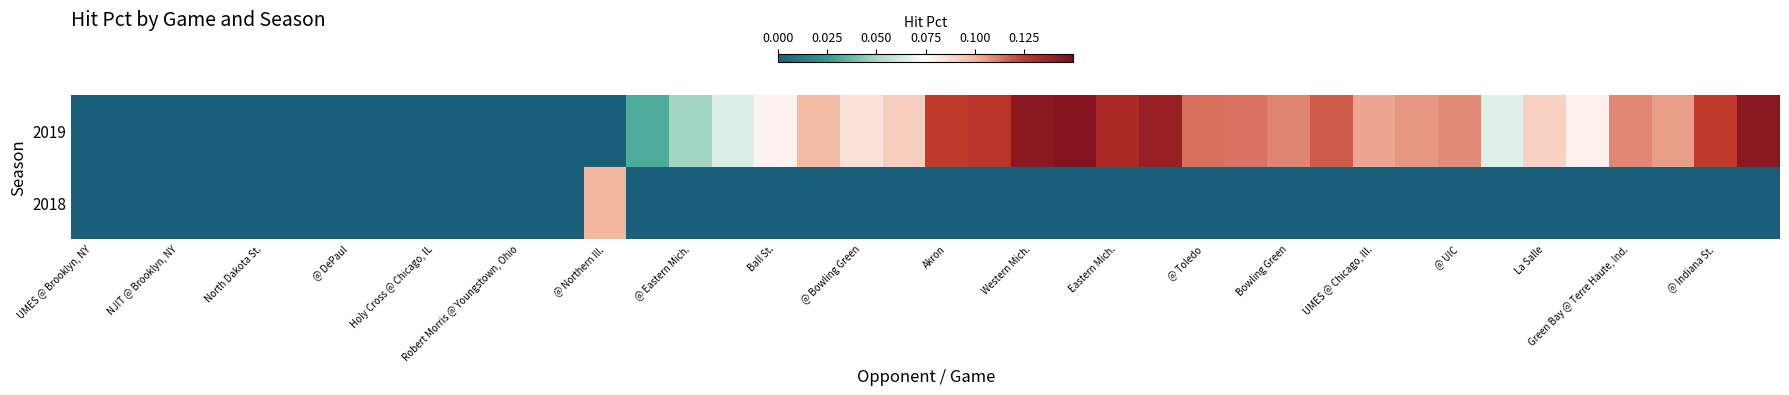

At which category is the sum across all series the highest?

23